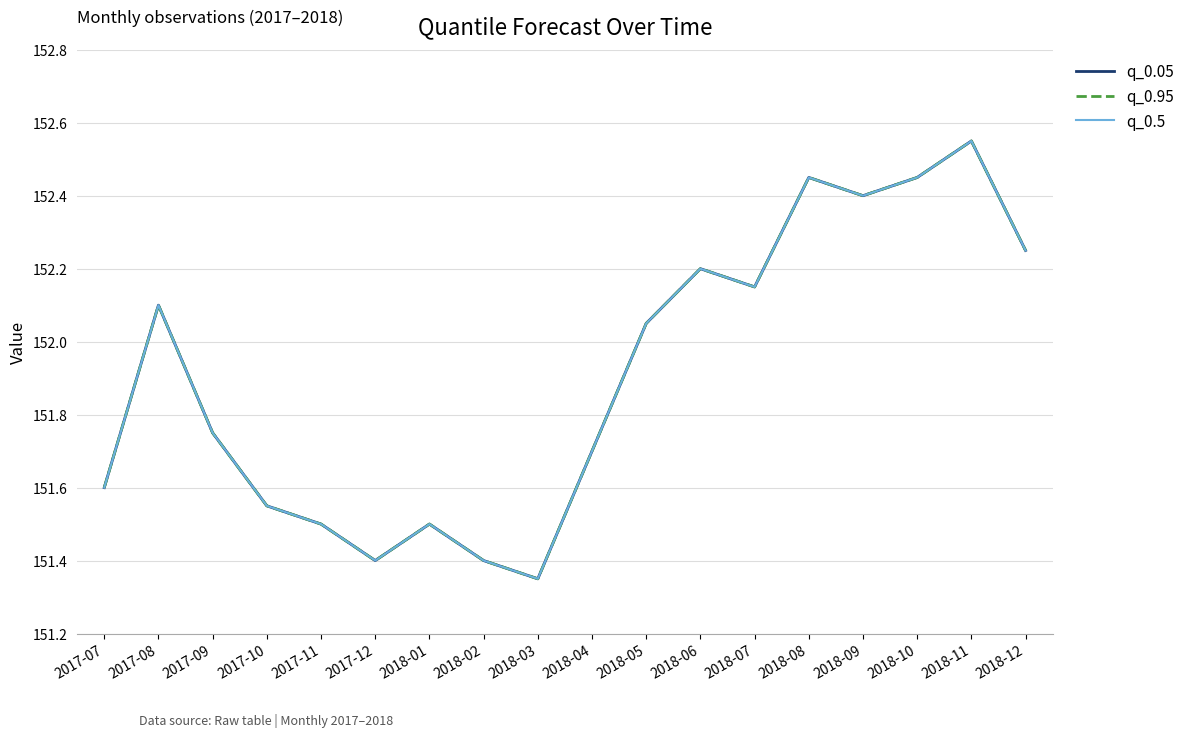

Does the chart have visible grid lines?

Yes